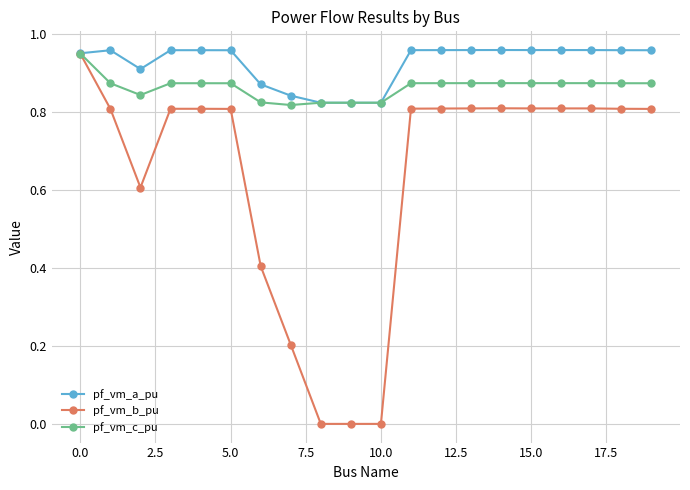

Which series has the largest range (max minus min)?

pf_vm_b_pu